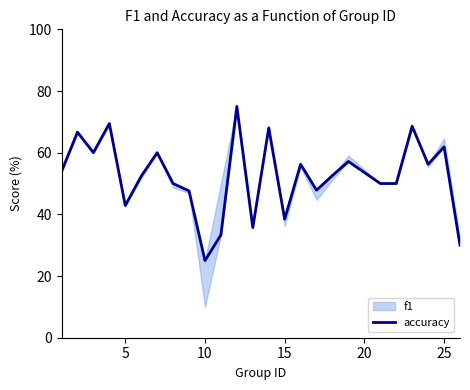

What is the smallest value displayed?

25.0